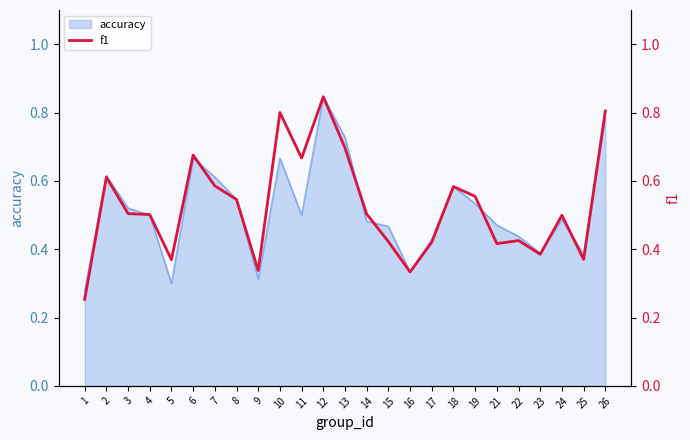

At which label is the value closest to 0?

1